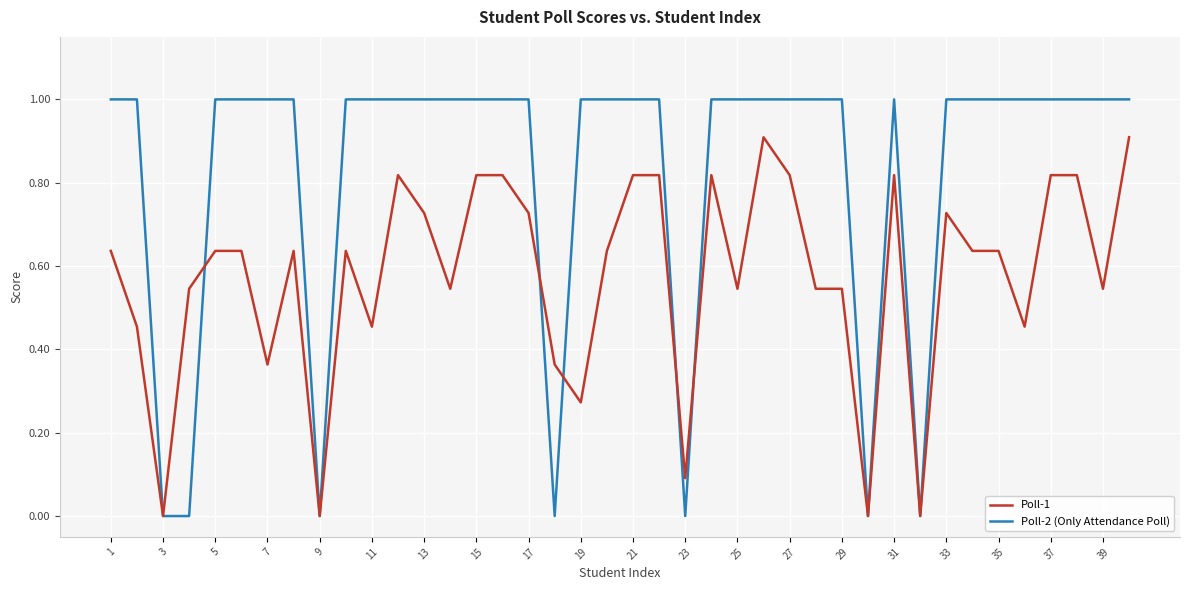

Rank the series by their maximum value, from highest to lowest.

Poll-2 (Only Attendance Poll), Poll-1